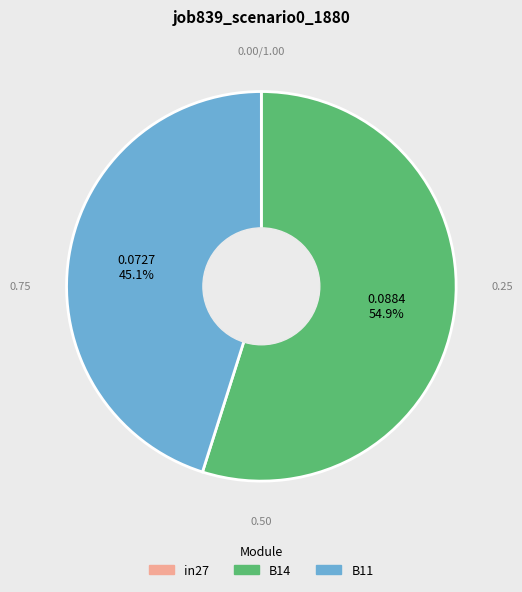

How many segments does this pie chart have?

2